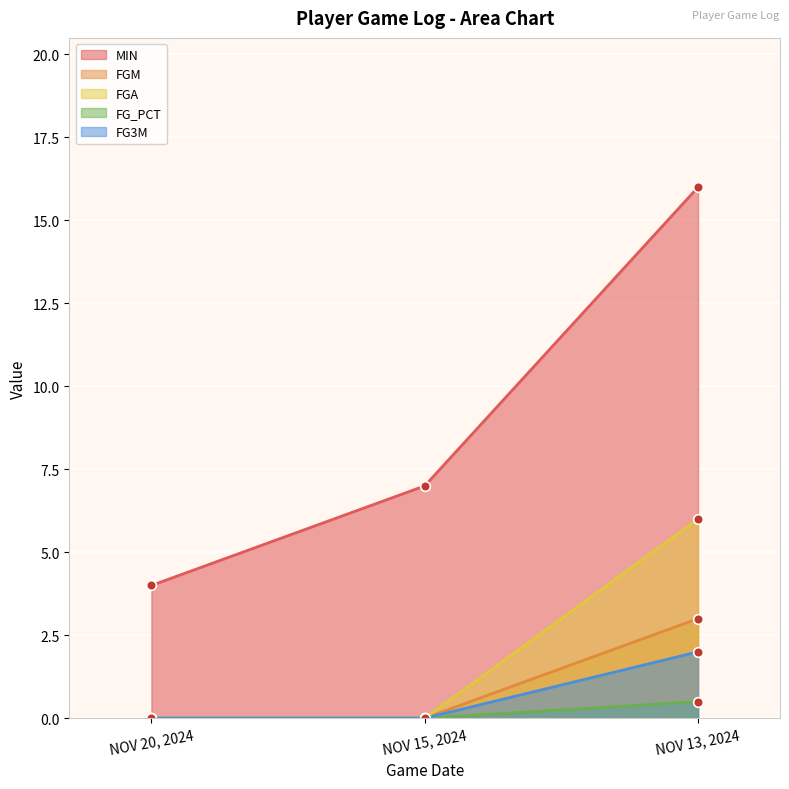

Reading right to left, extract all data points from this chart.

MIN: NOV 13, 2024=16.0	NOV 15, 2024=7.0	NOV 20, 2024=4.0
FGM: NOV 13, 2024=3.0	NOV 15, 2024=0.0	NOV 20, 2024=0.0
FGA: NOV 13, 2024=6.0	NOV 15, 2024=0.0	NOV 20, 2024=0.0
FG_PCT: NOV 13, 2024=0.5	NOV 15, 2024=0.0	NOV 20, 2024=0.0
FG3M: NOV 13, 2024=2.0	NOV 15, 2024=0.0	NOV 20, 2024=0.0